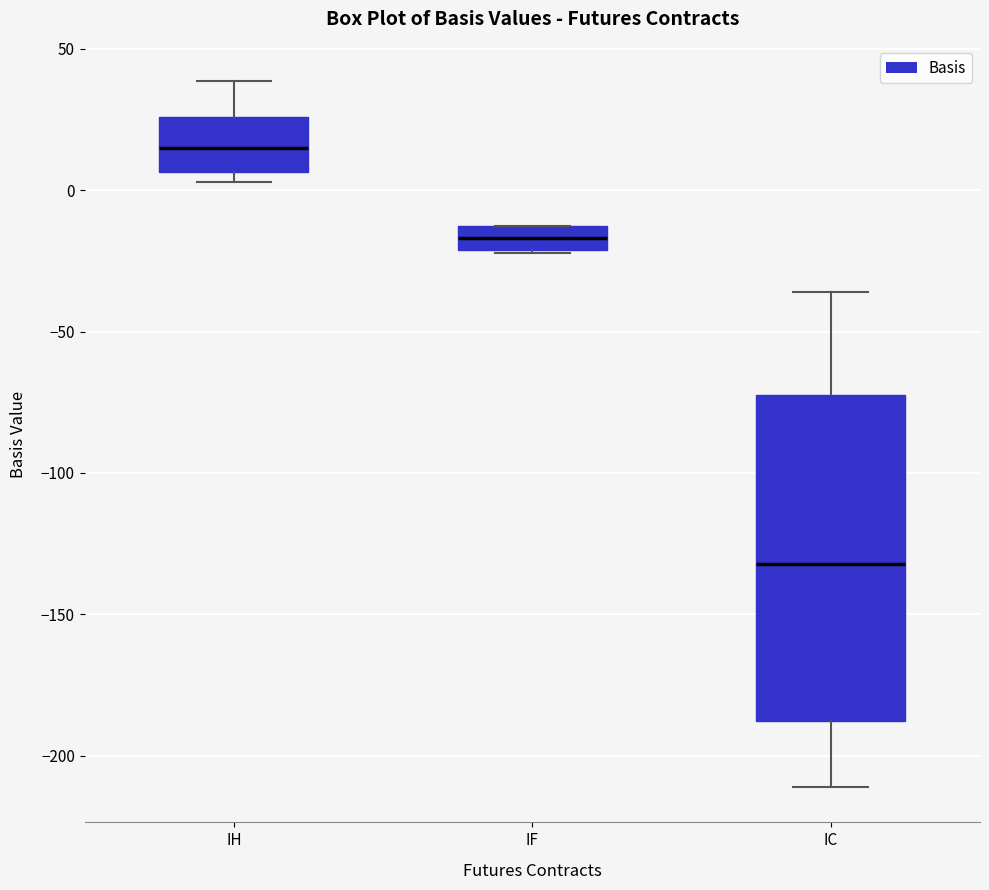

Reading left to right, transcribe this box plot: for each box, give where its median line is, the range the box spans, and where its two whiskers end, as read against the y-axis. The values are not printed on the chart, so give them approximately, as read against the axis.

IH: median 15, box 5 to 25, whiskers 5 (just below the box's lower edge) to 40
IF: median -15 (inside the box), box -20 to -15, whiskers -20 to -10
IC: median -130, box -190 to -70, whiskers -210 to -35